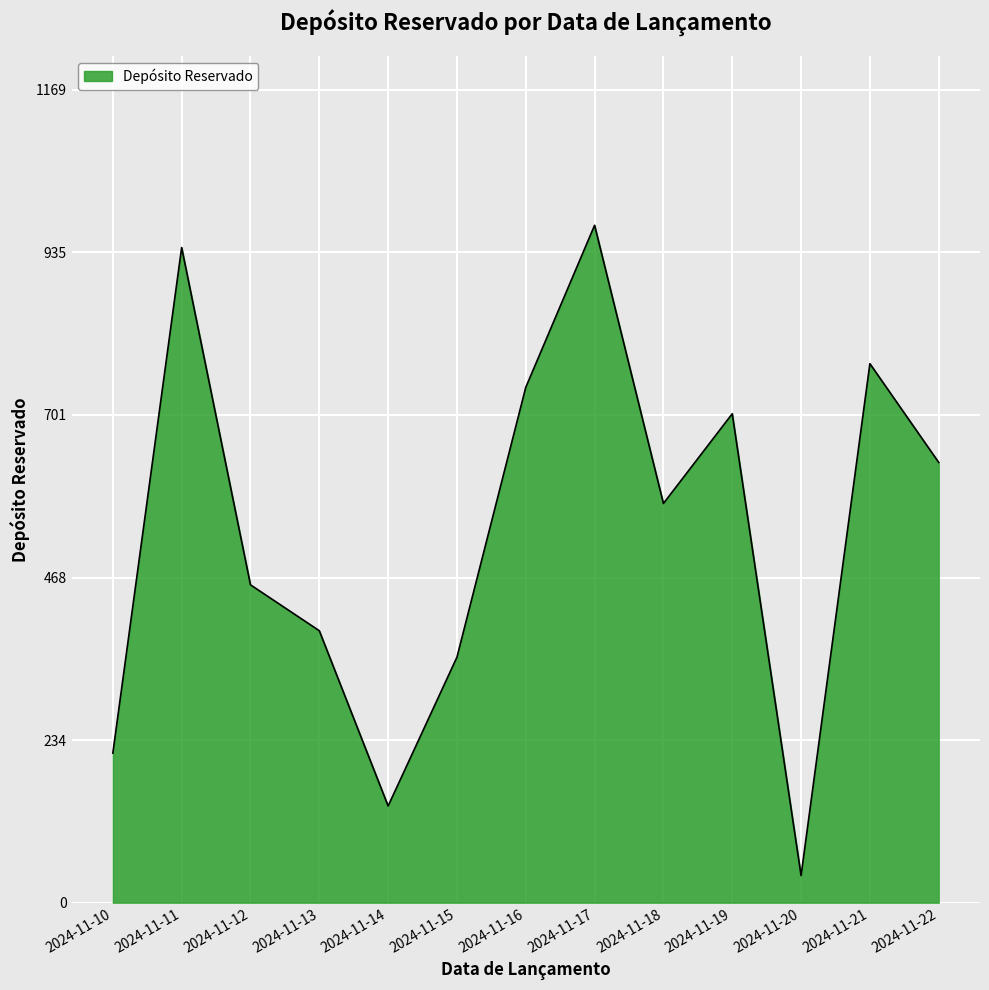

Which has a higher value, 2024-11-20 or 2024-11-21?

2024-11-21